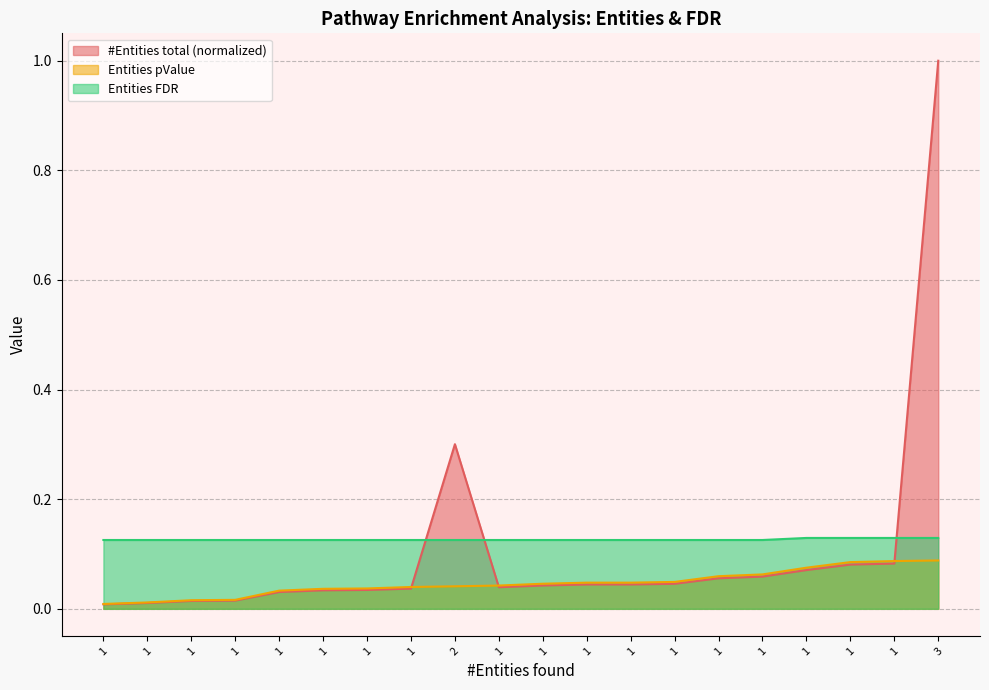

How many lines are shown in the chart?

3